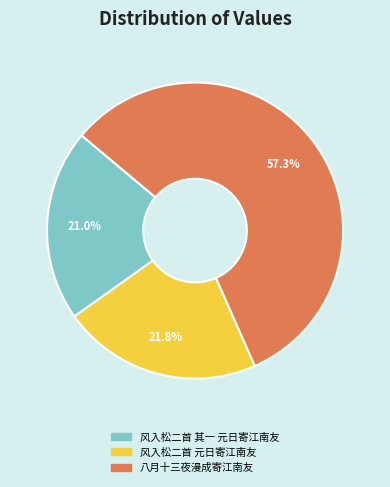

Approximately how many times larger is the value at 风入松二首 元日寄江南友 compared to 风入松二首 其一 元日寄江南友?

1.0